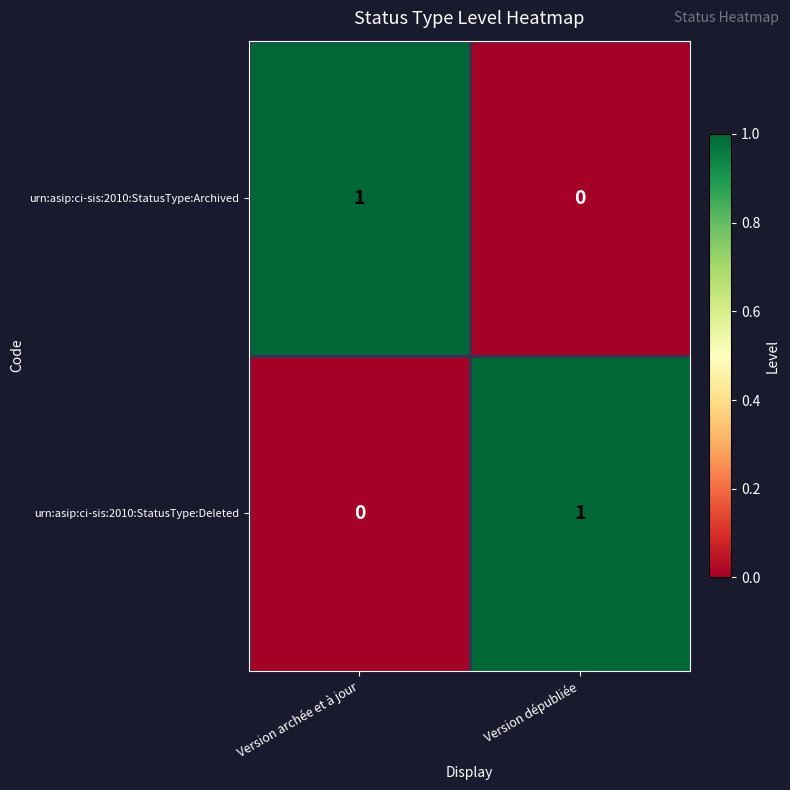

At Version dépubliée, list the series in order from largest to smallest.

urn:asip:ci-sis:2010:StatusType:Deleted, urn:asip:ci-sis:2010:StatusType:Archived